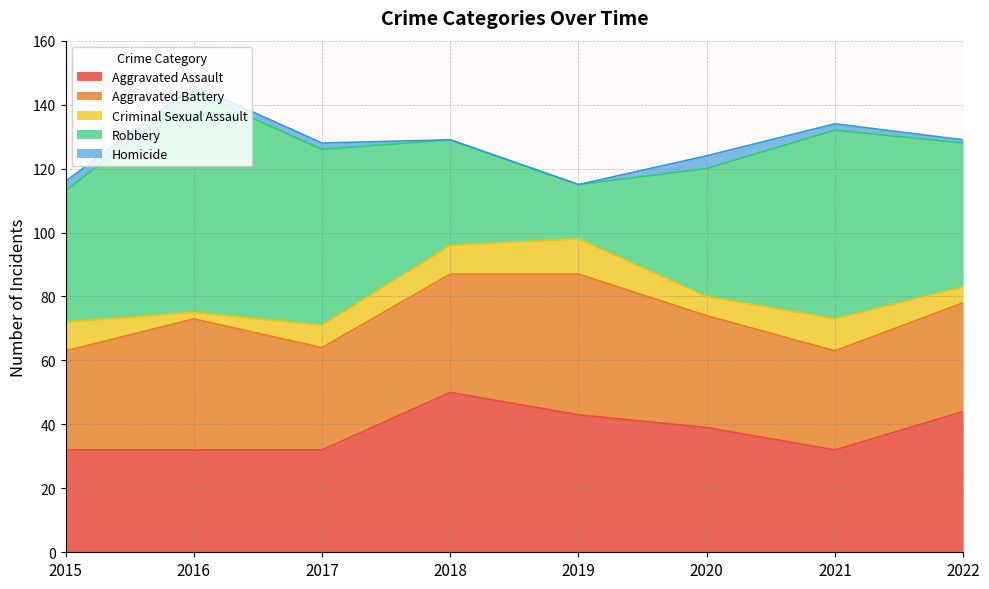

At which category does the chart reach its peak across all series?

2016